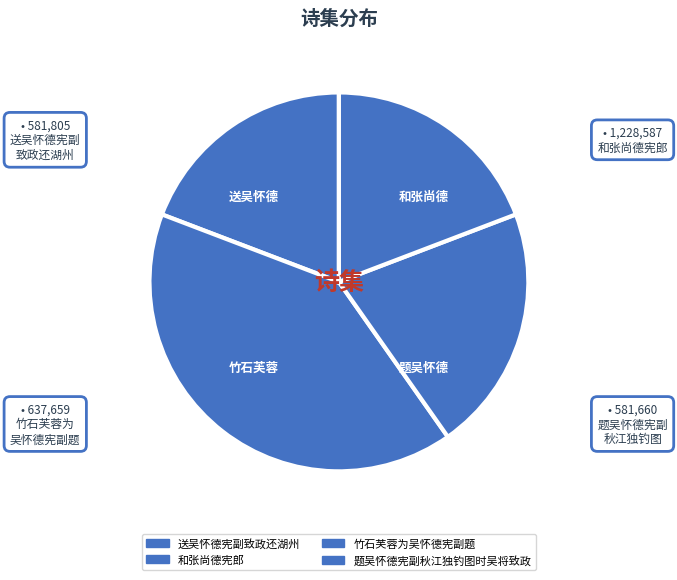

How much of the chart is everything except 送吴怀德宪副致政还湖州?

80.8%